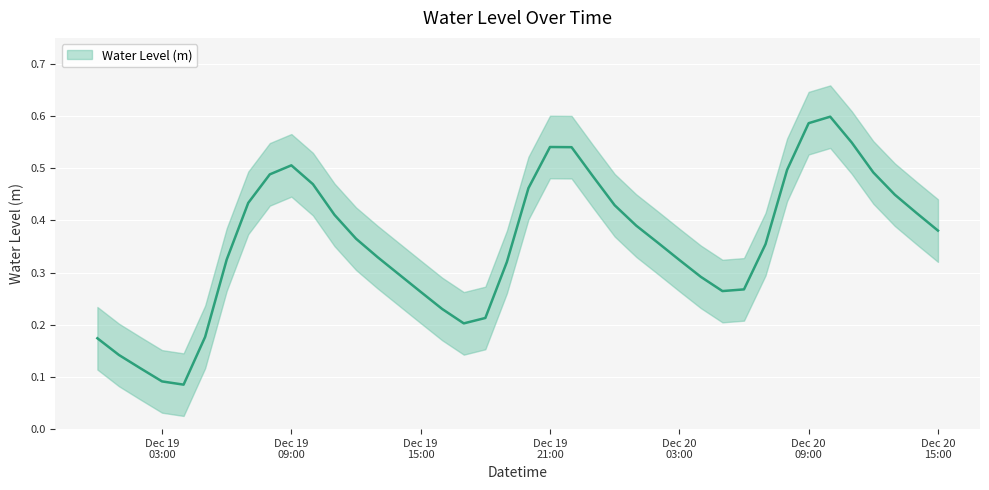

How many lines are shown in the chart?

1